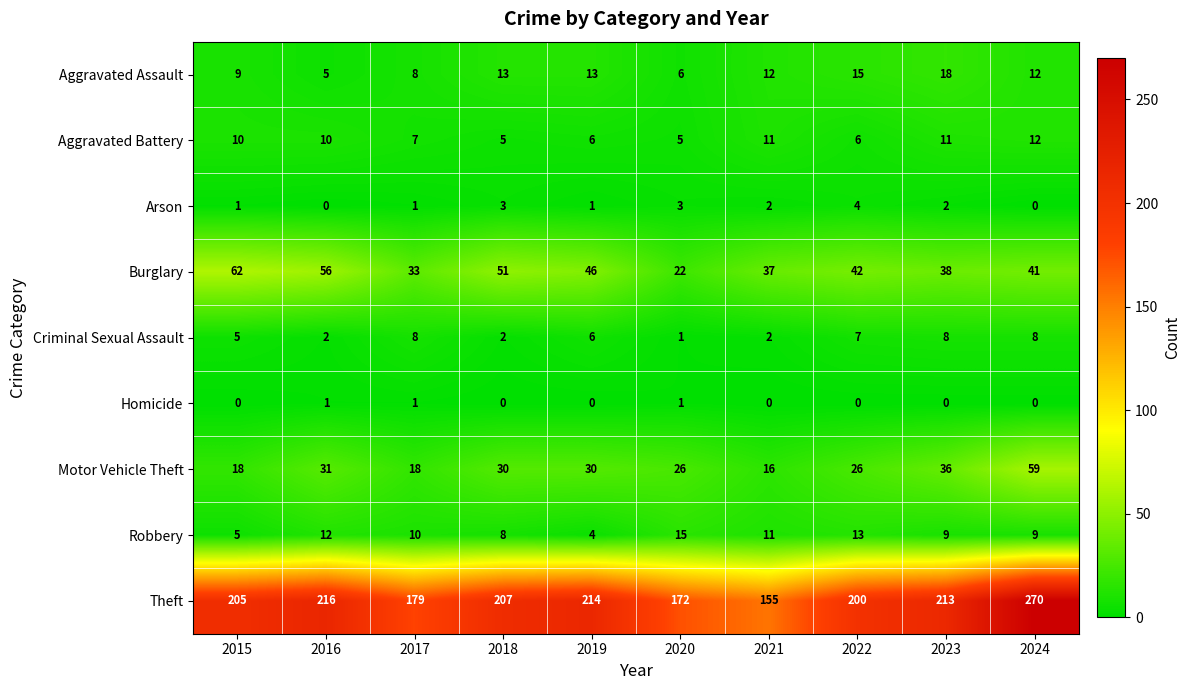

What is the sum of all Robbery values?

96